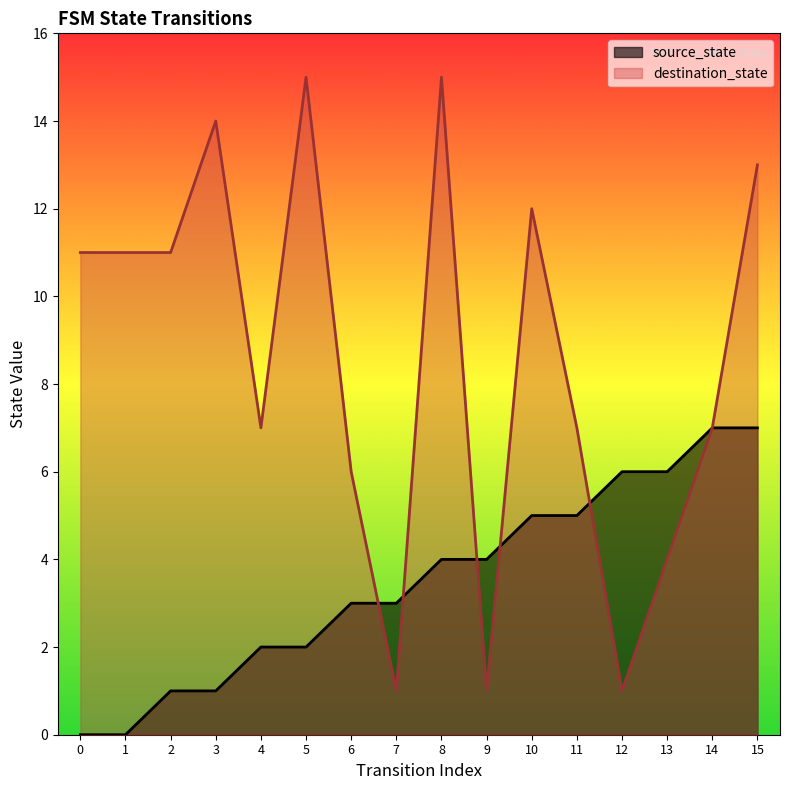

True or false: destination_state and source_state intersect in this chart.

True